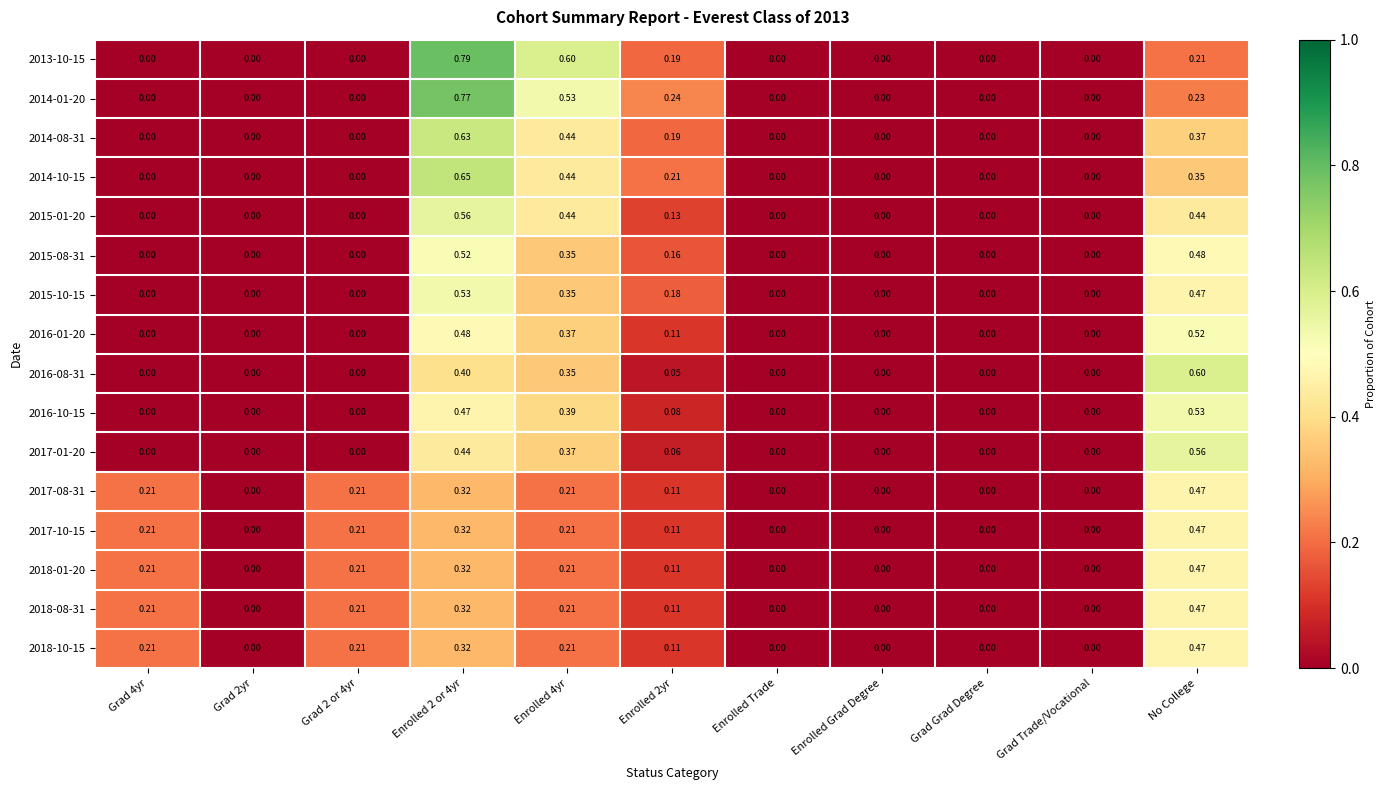

Which category has the highest value in the 2018-08-31 series?

No College